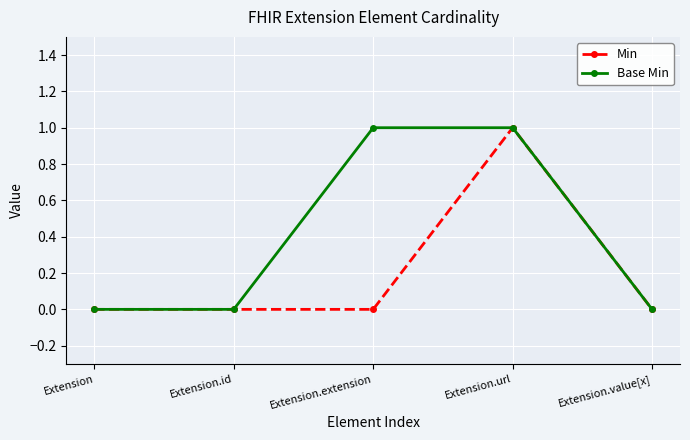

At Extension.extension, list the series in order from smallest to largest.

Min, Base Min